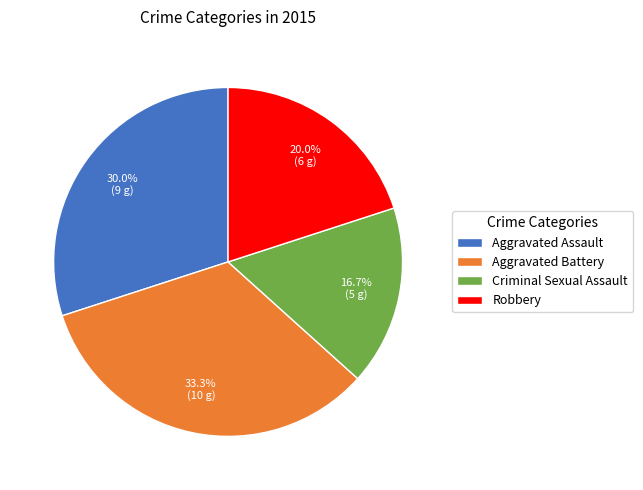

True or false: Criminal Sexual Assault accounts for 28% of the total.

False